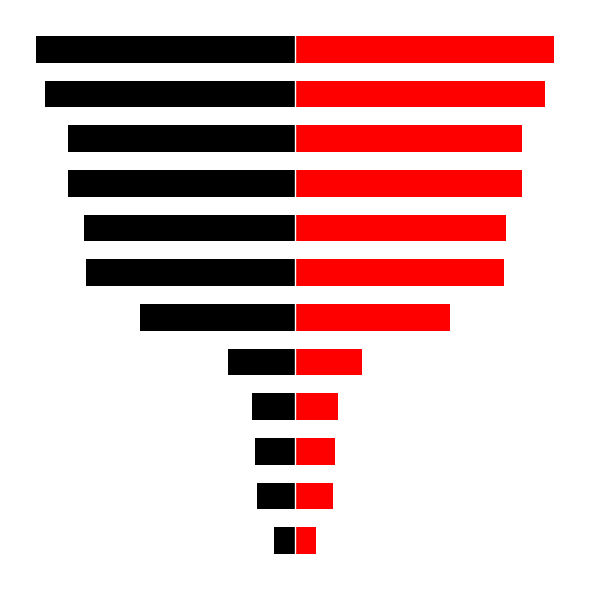

What is the average value of the col_0_left series?

-632867